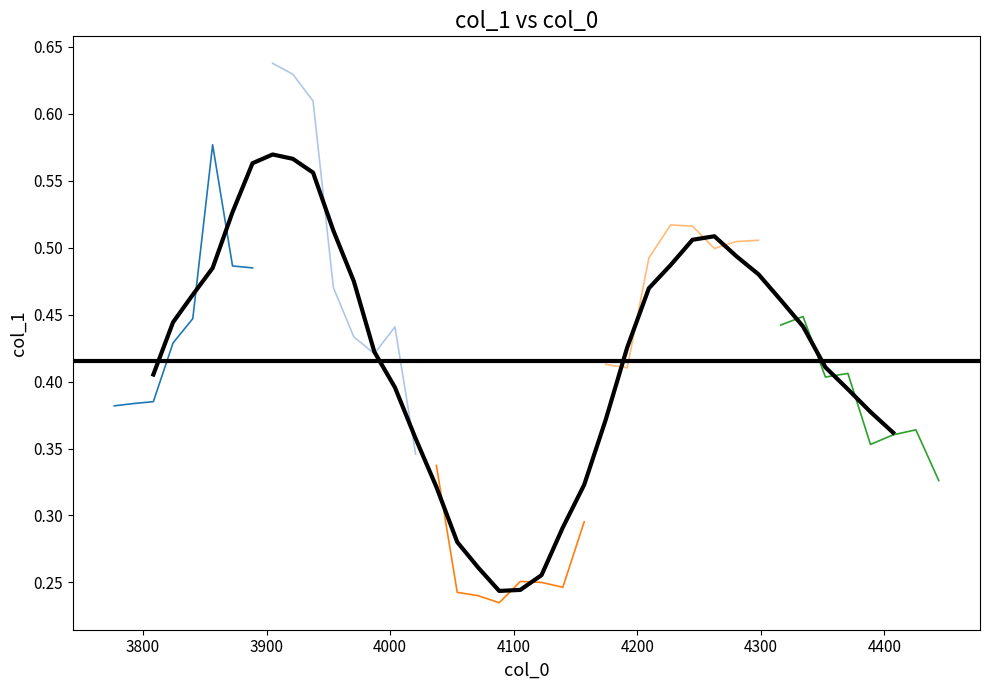

What is the value of the 5th point from the left?

0.4